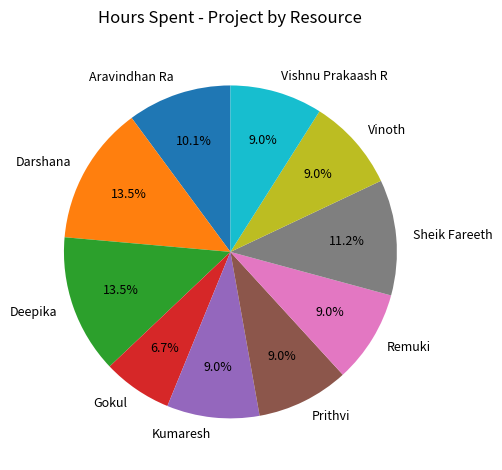

Between Remuki and Sheik Fareeth, which is larger?

Sheik Fareeth